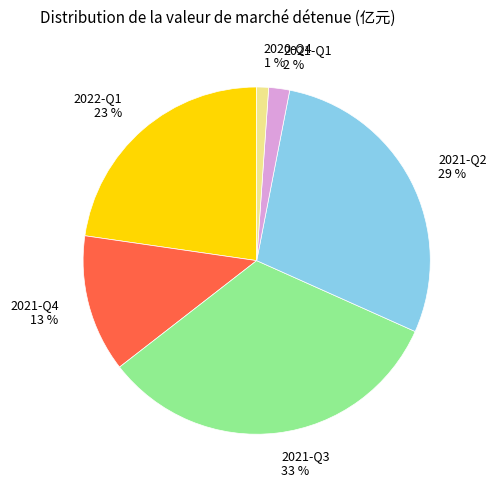

Which category has the smallest portion of the pie?

2020-Q4